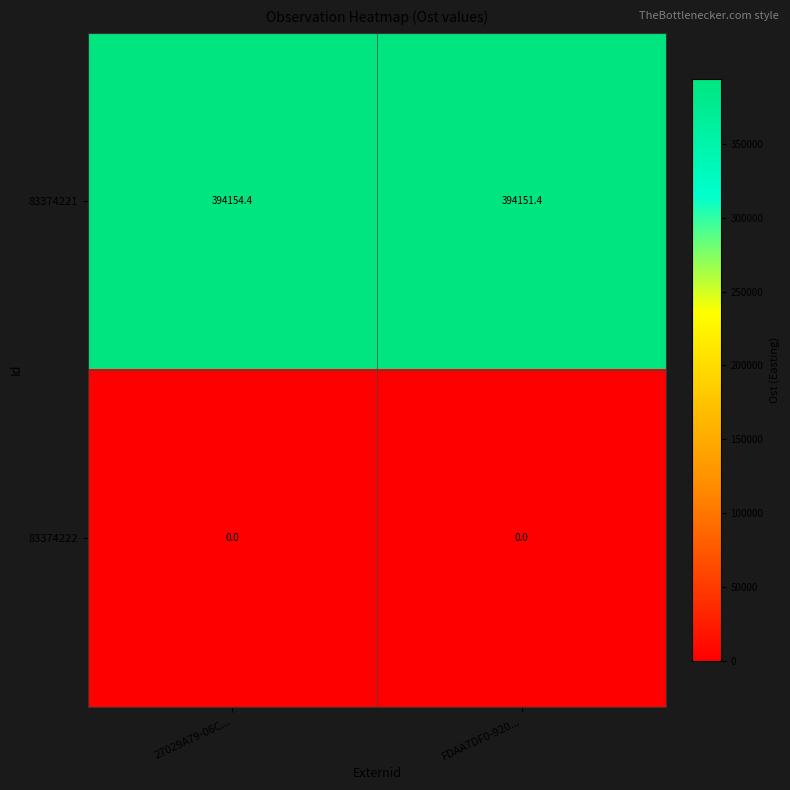

At which category is the sum across all series the highest?

27029A79-06C...